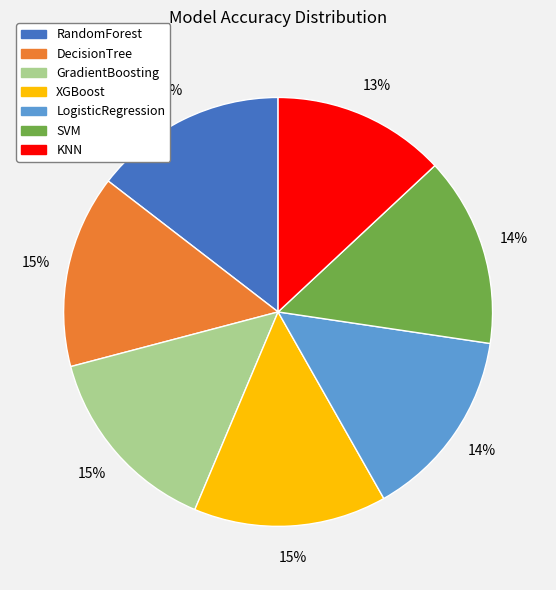

To the nearest percent, what is the difference between the largest and smallest slice percentages?

2%